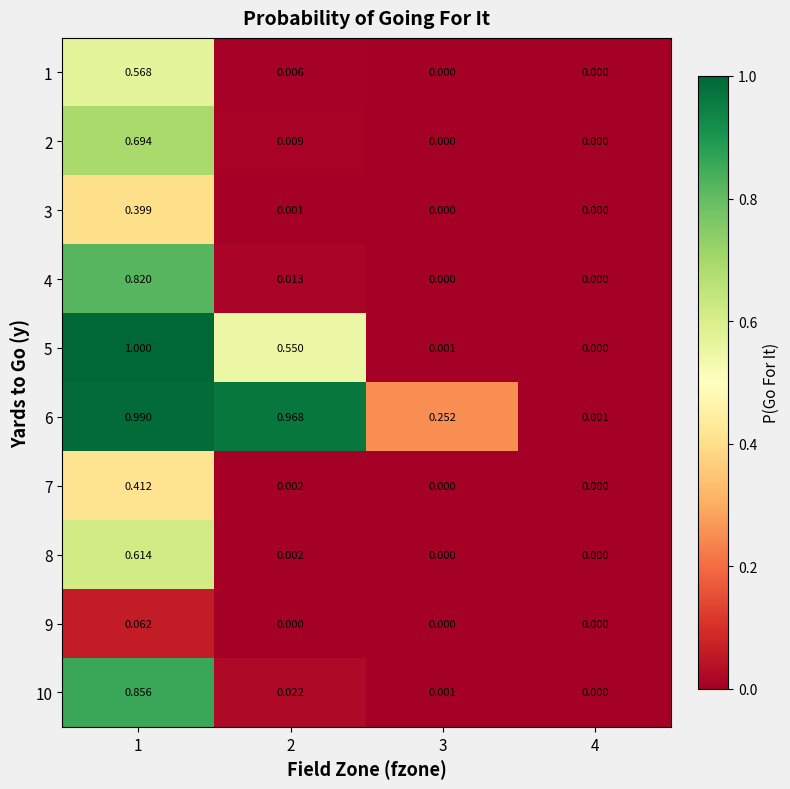

How many data points does each series have?

4